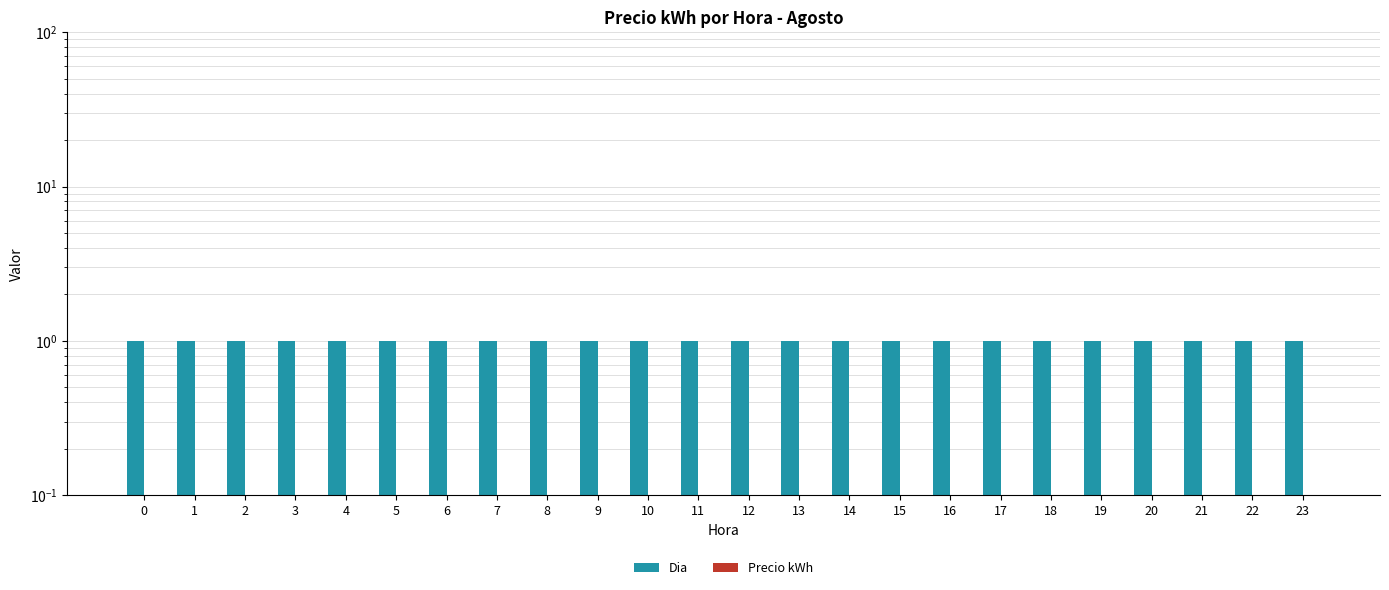

Count the number of categories in the chart.

24